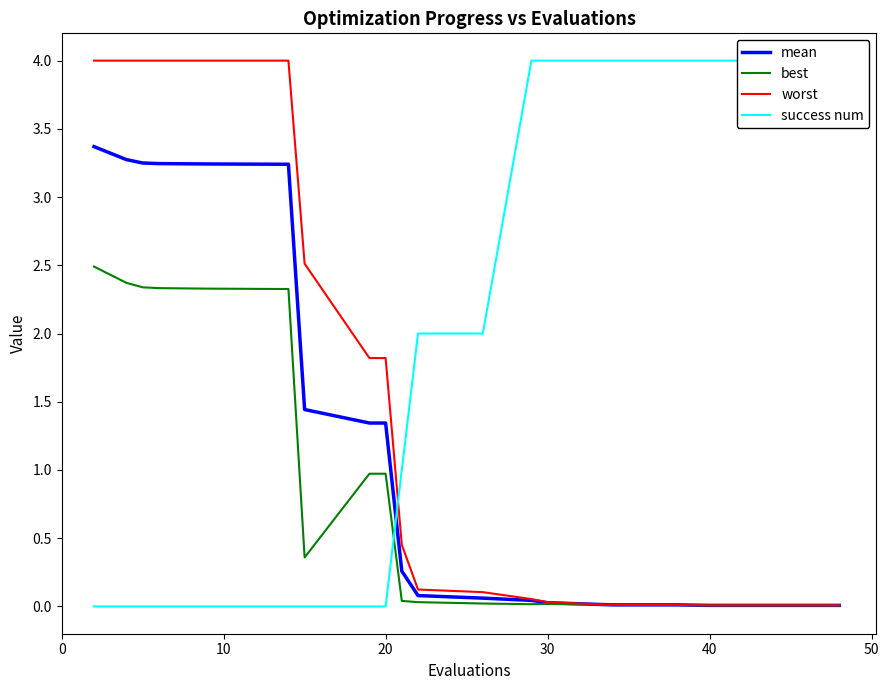

What is the maximum value for mean?

3.4